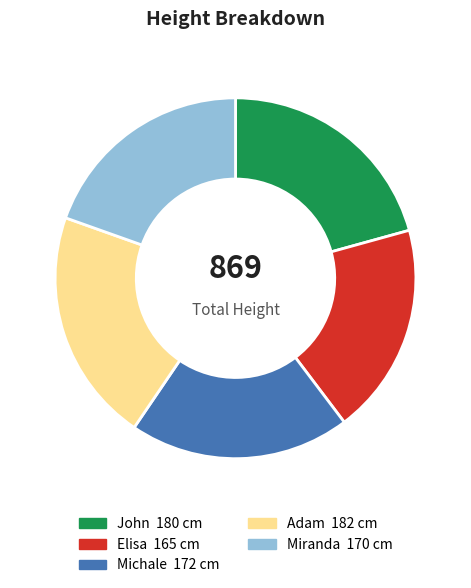

Is there any slice that represents more than half of the pie?

No